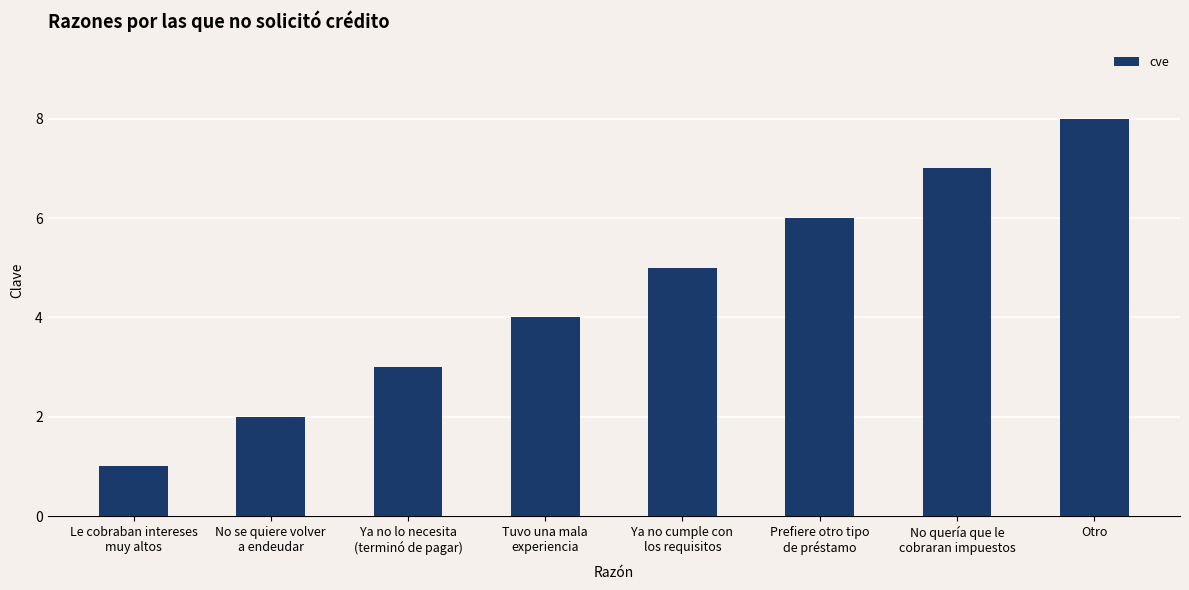

List the labels in order of value, largest first.

Otro, No quería que le
cobraran impuestos, Prefiere otro tipo
de préstamo, Ya no cumple con
los requisitos, Tuvo una mala
experiencia, Ya no lo necesita
(terminó de pagar), No se quiere volver
a endeudar, Le cobraban intereses
muy altos